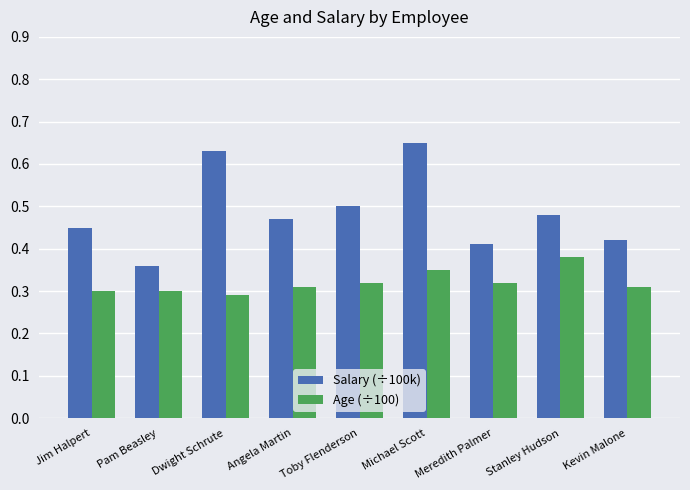

At which label is Salary (÷100k) closest to 0?

Pam Beasley